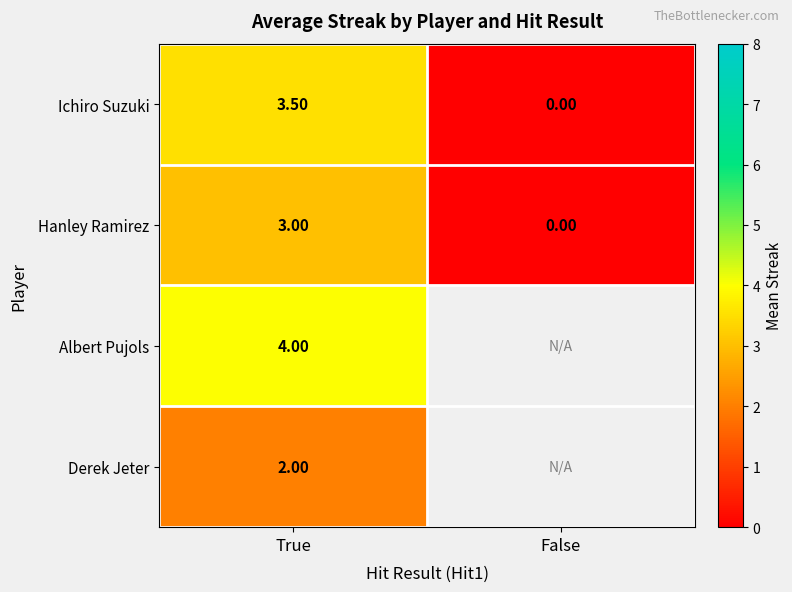

What is the difference between the Hanley Ramirez values at True and False?

3.0